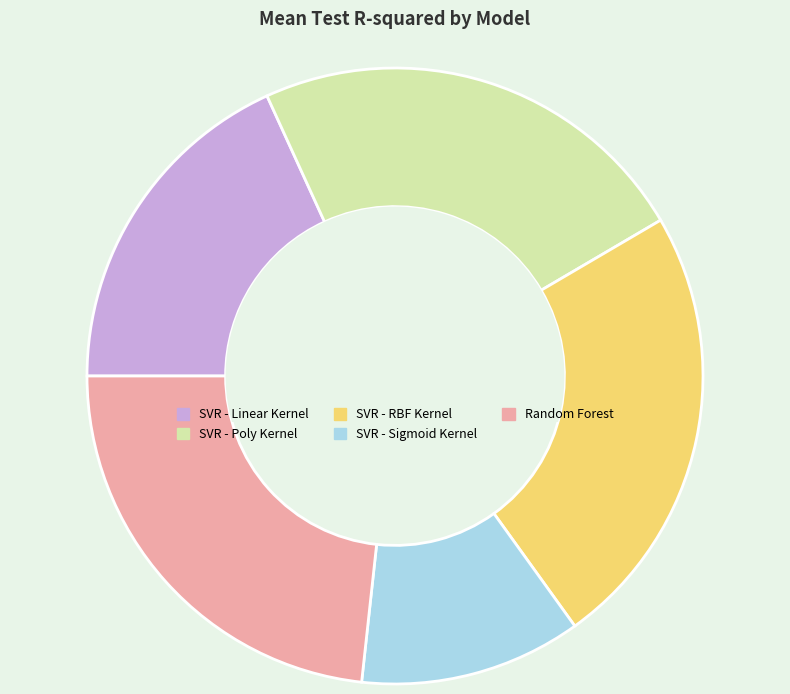

Count the number of slices in the pie.

5